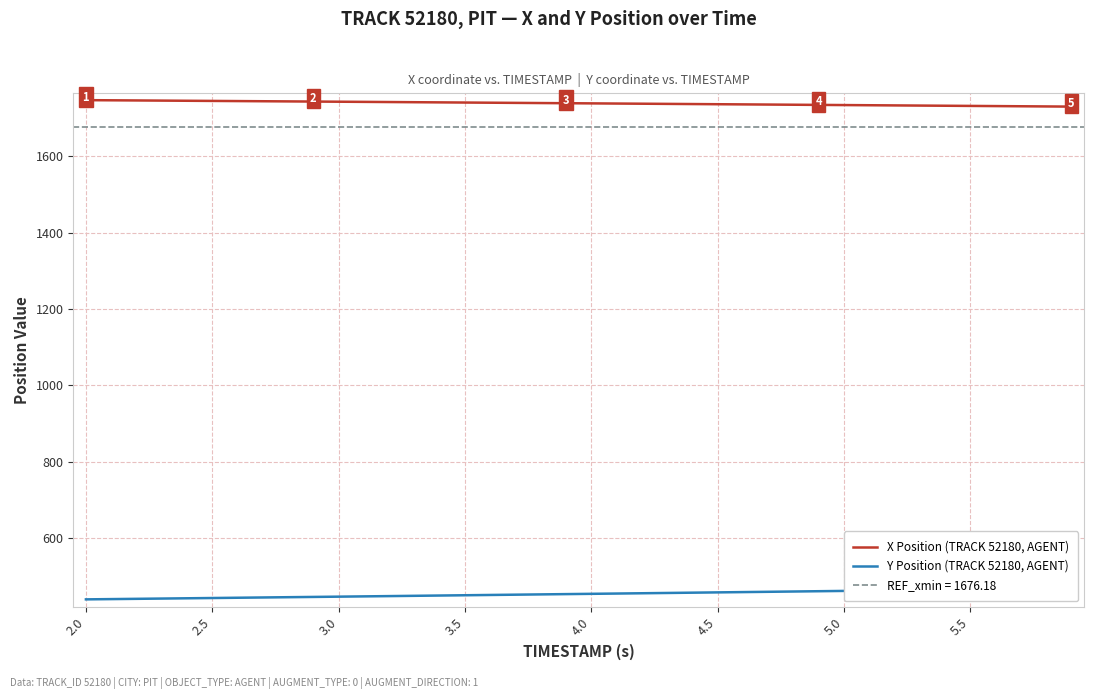

How many data points in Y Position (TRACK 52180, AGENT) are less than 454?

20